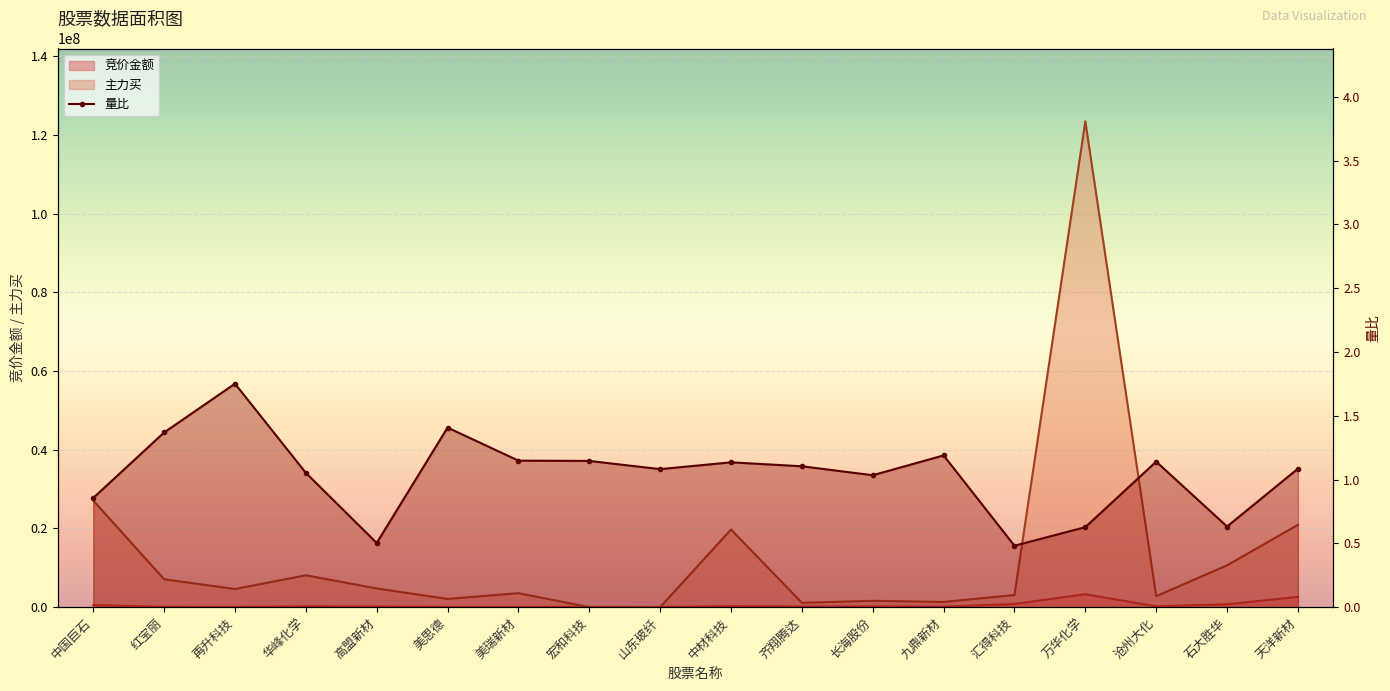

What are all the series names shown in the legend?

竞价金额, 主力买, 量比